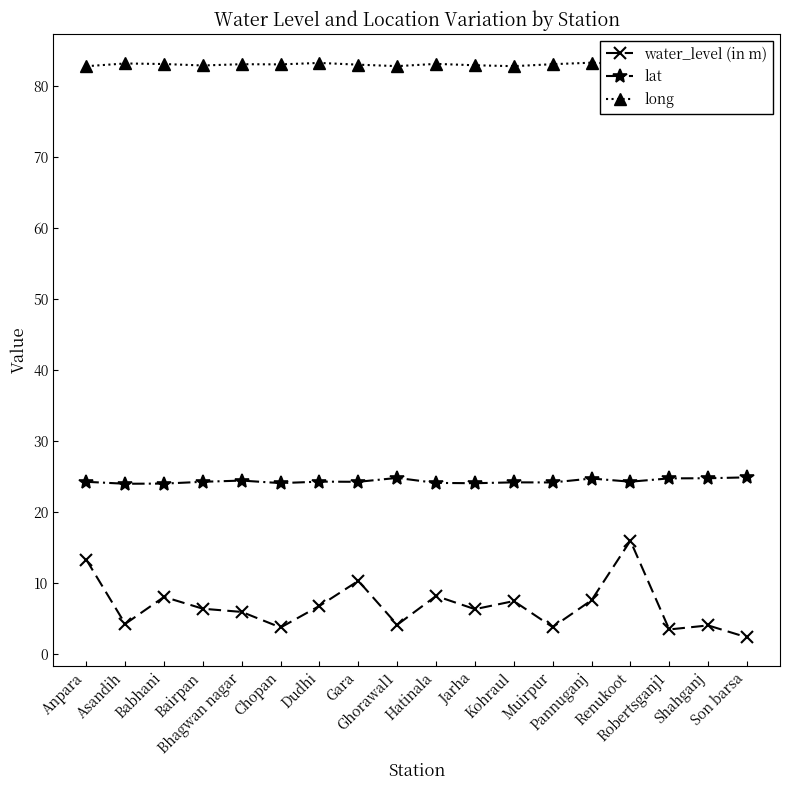

What is the spread (max minus min) of values at Dudhi?

76.5